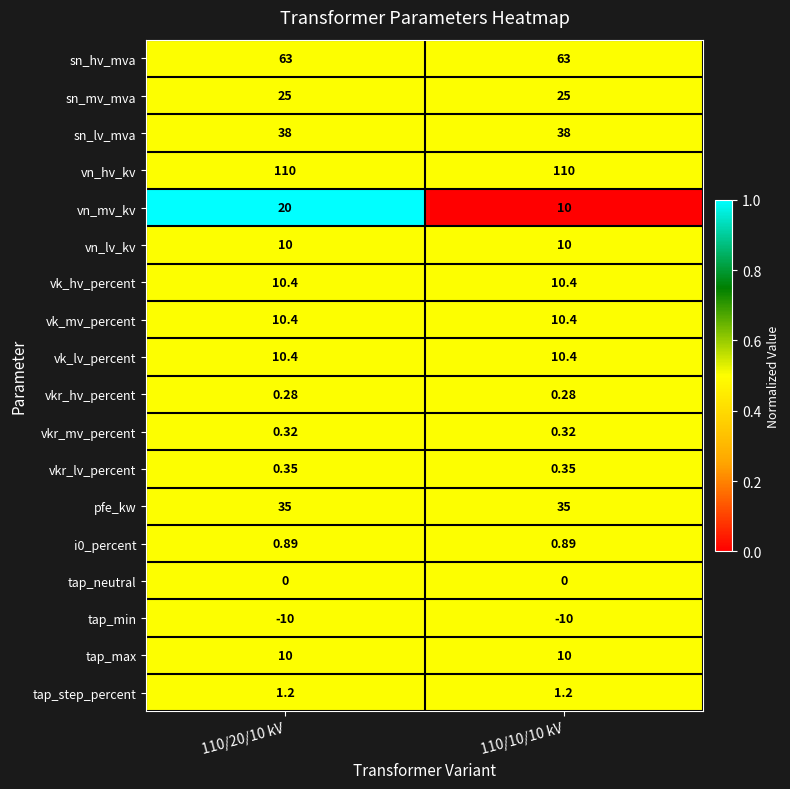

Which series has the widest spread of values?

vn_mv_kv